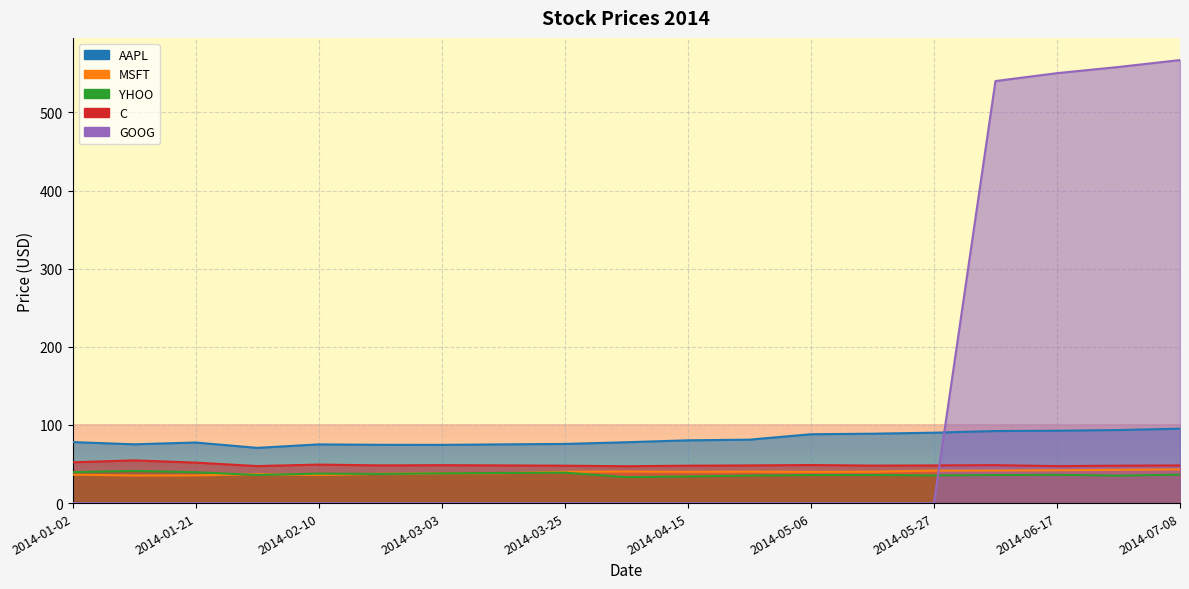

What is the highest value of the MSFT series?

43.1